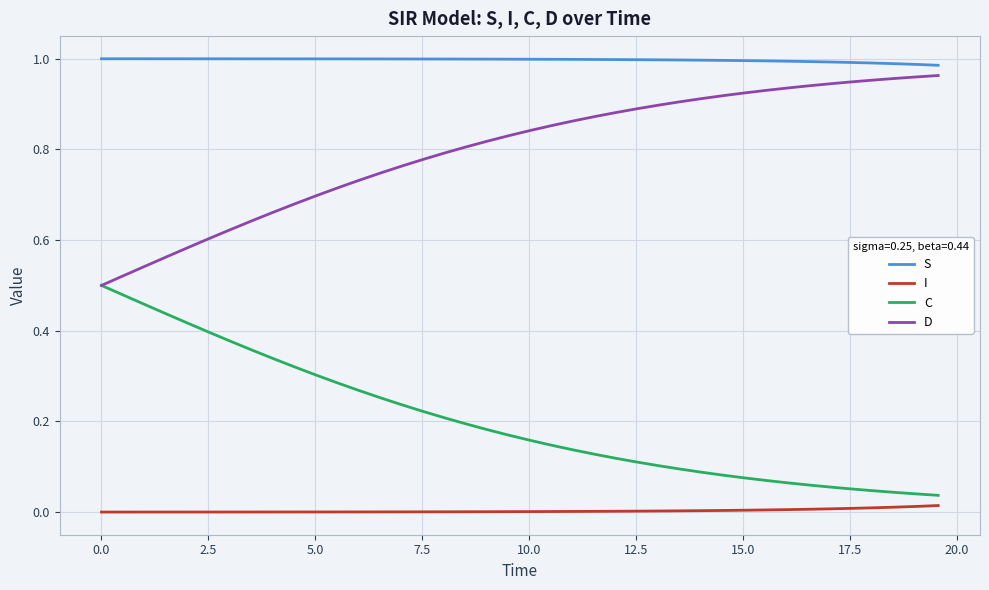

True or false: I and S cross at least once.

False